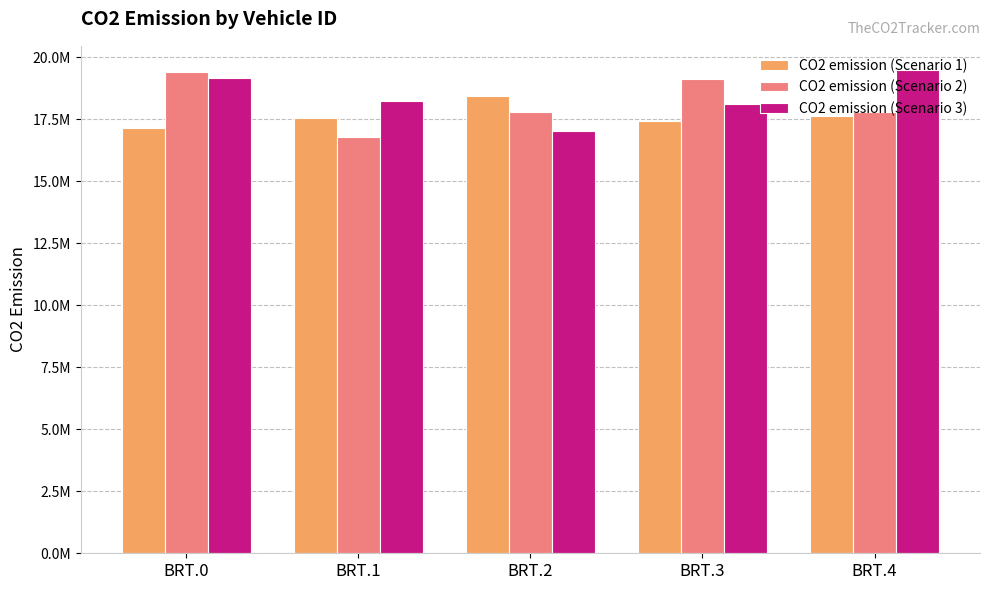

Does the chart contain any negative values?

No